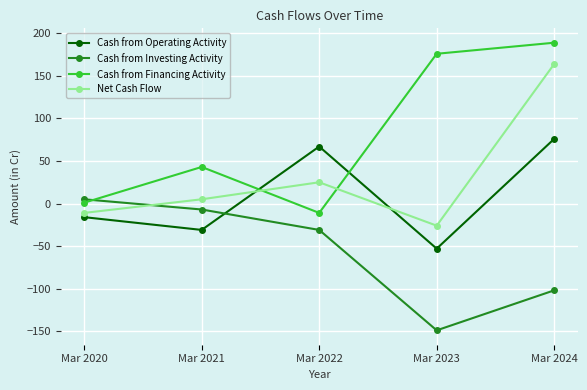

After their last crossing, which series has the higher values: Cash from Financing Activity or Net Cash Flow?

Cash from Financing Activity